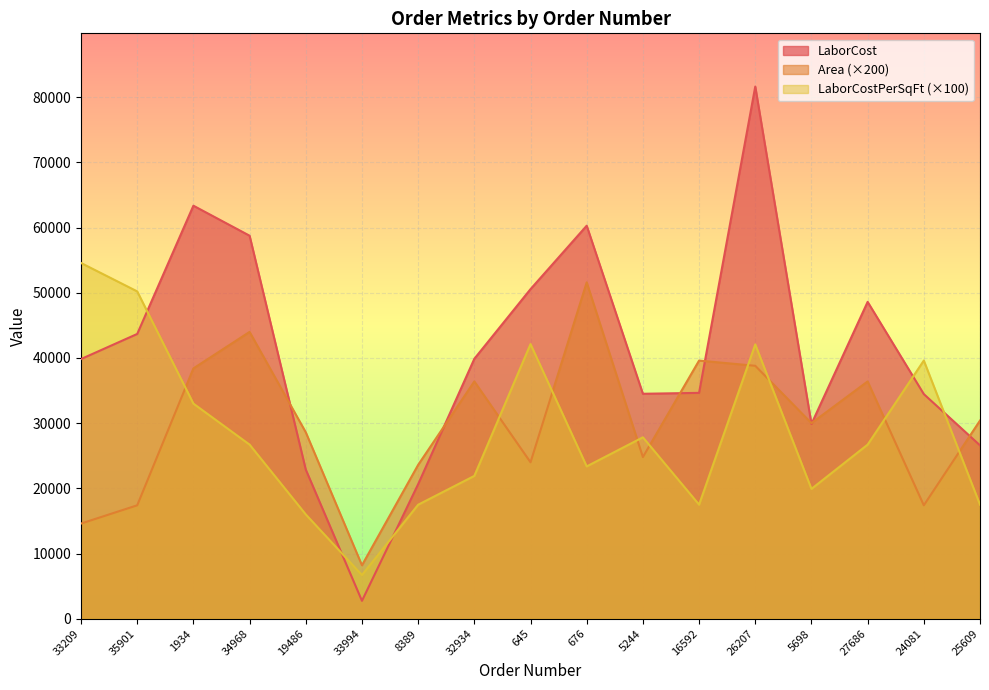

Where do Area and LaborCostPerSquareFoot first cross each other?

35901 and 1934